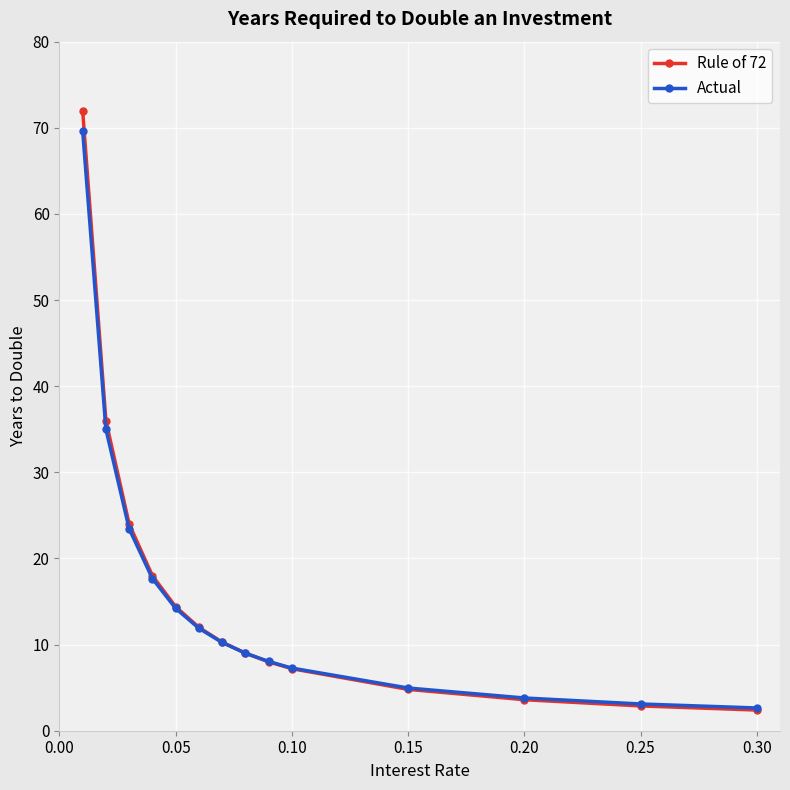

Which series has the largest range (max minus min)?

Rule of 72